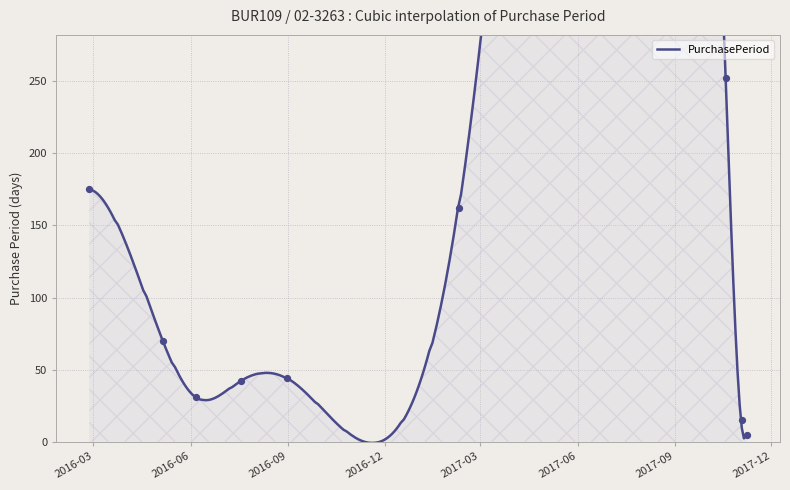

Between 2016-08-31 and 2016-07-18, which is larger?

2016-08-31